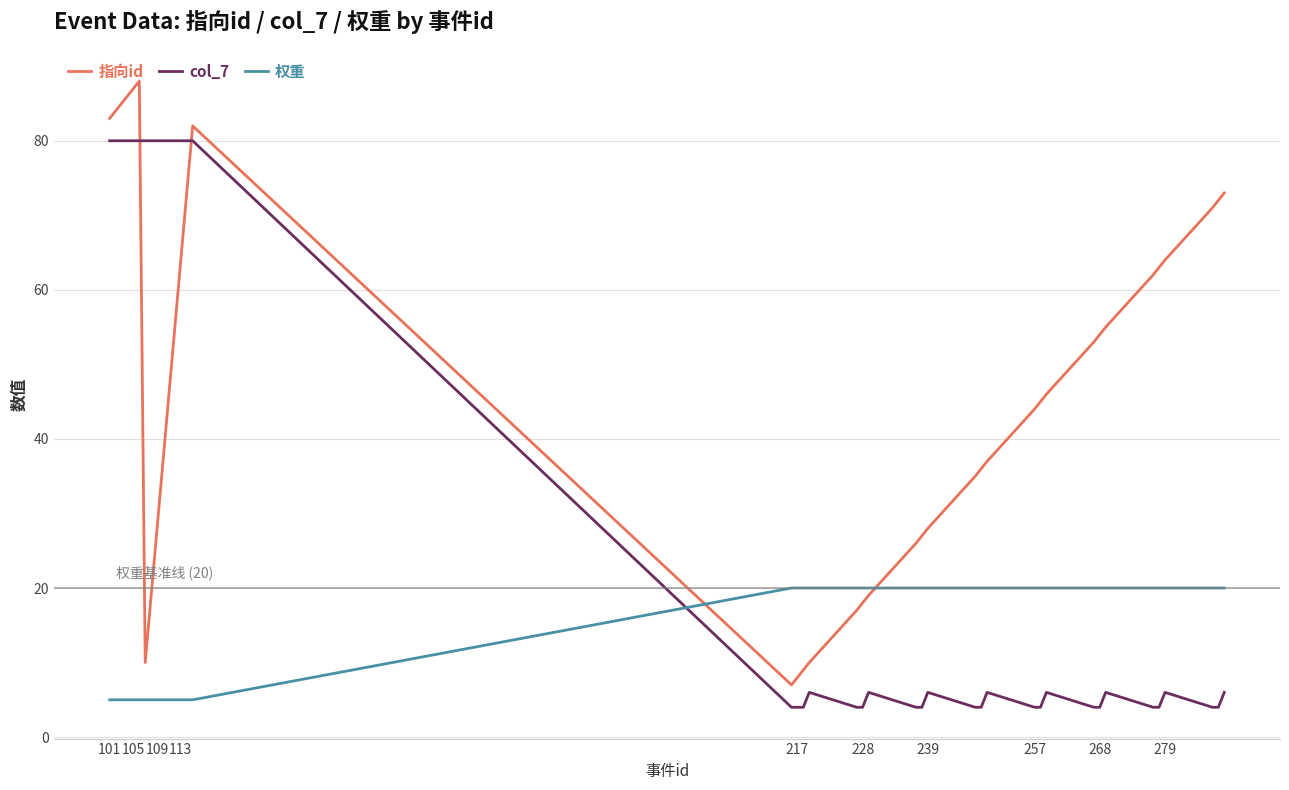

Which series has the widest spread of values?

指向id